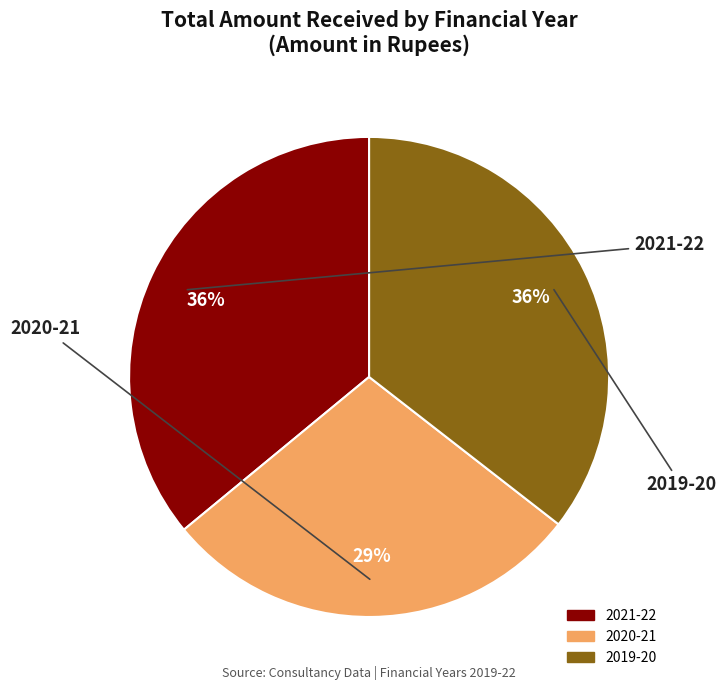

To the nearest percent, what is the average slice percentage?

33%